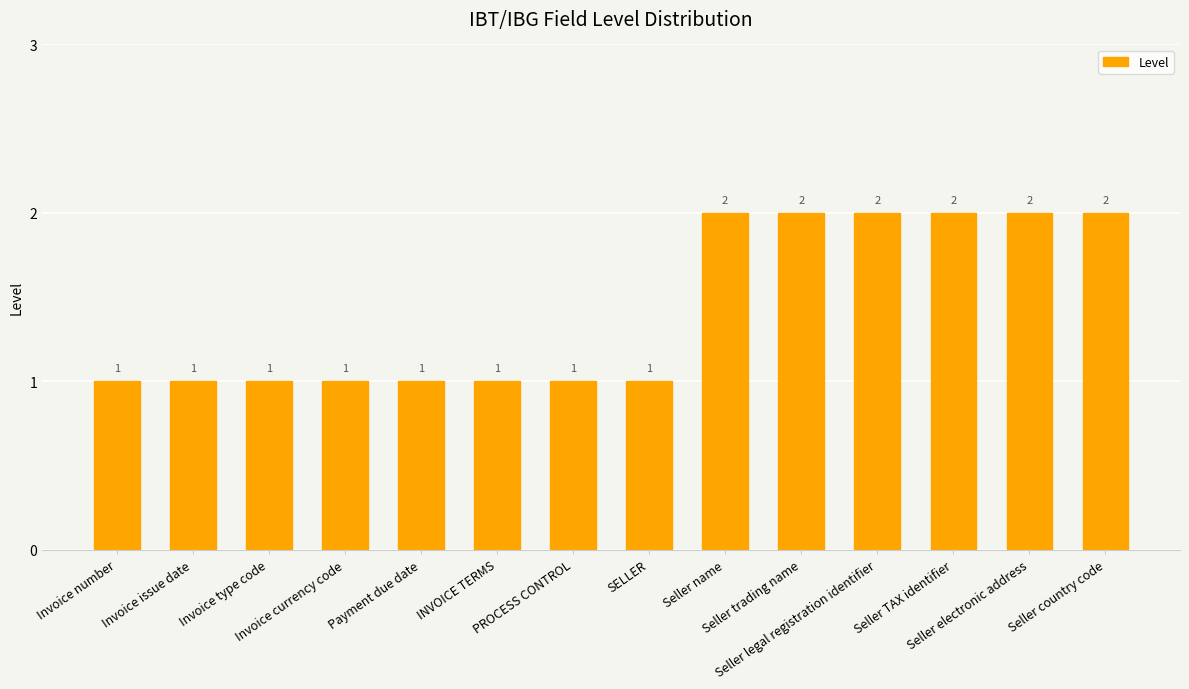

Which has a higher value, Seller TAX identifier or SELLER?

Seller TAX identifier